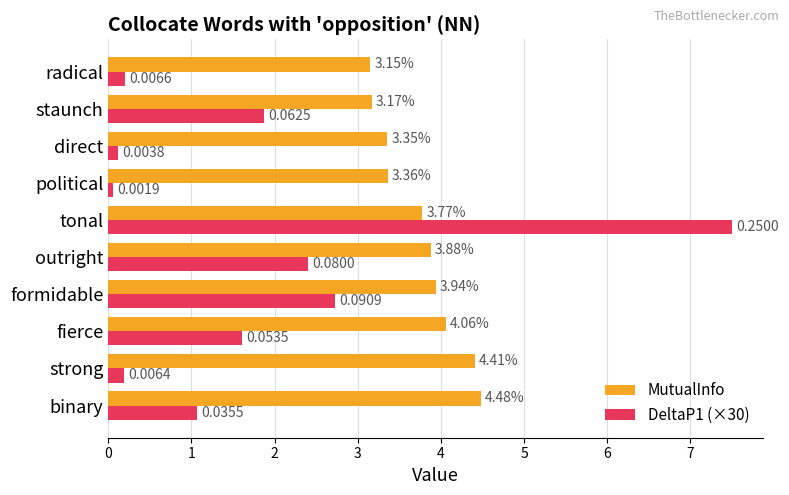

How many distinct data groups are displayed?

2